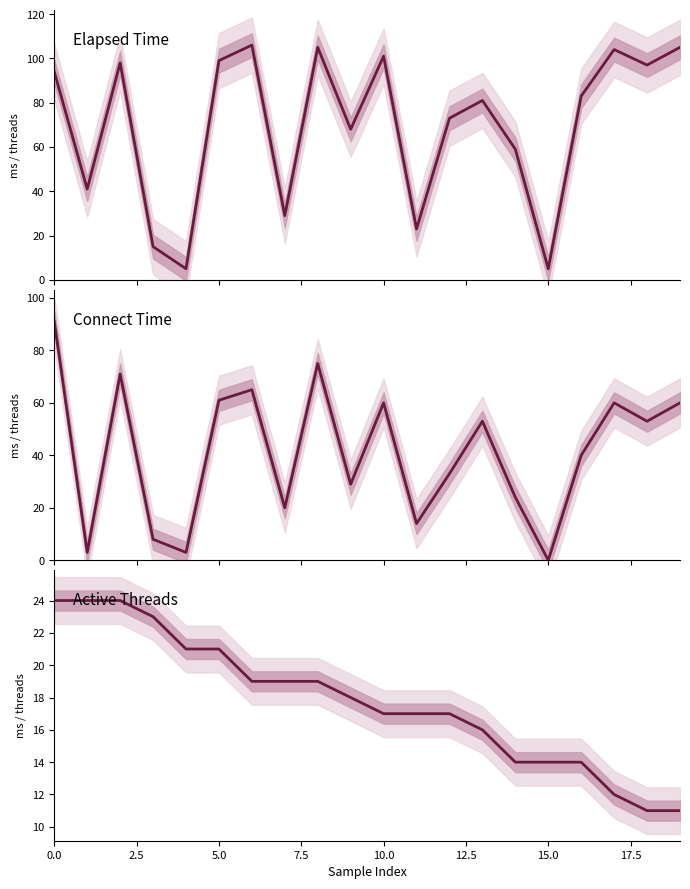

How many data points does each series have?

20